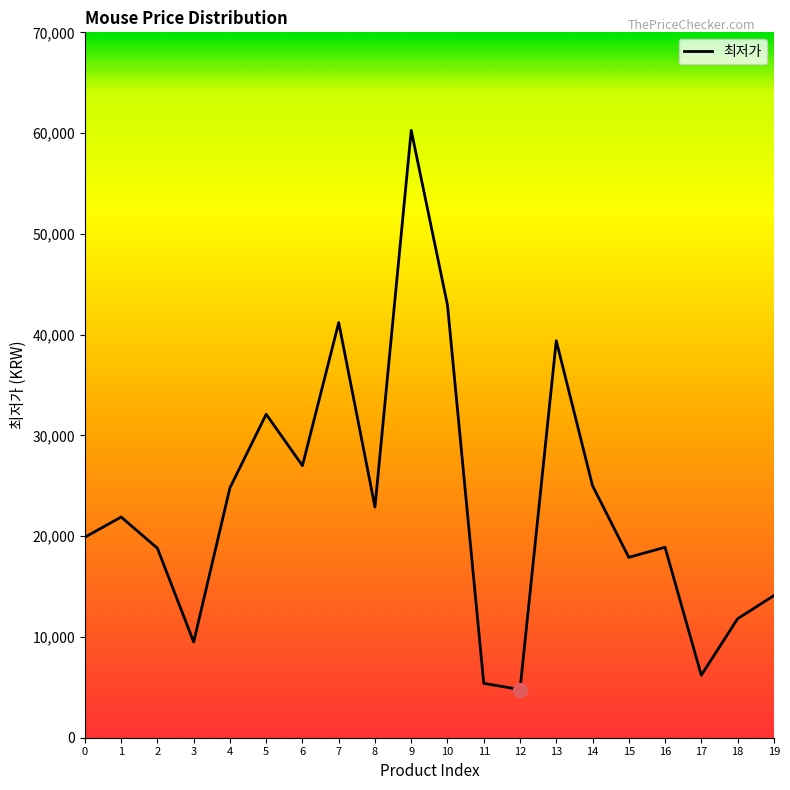

True or false: the data shows 4780 at 12.

True